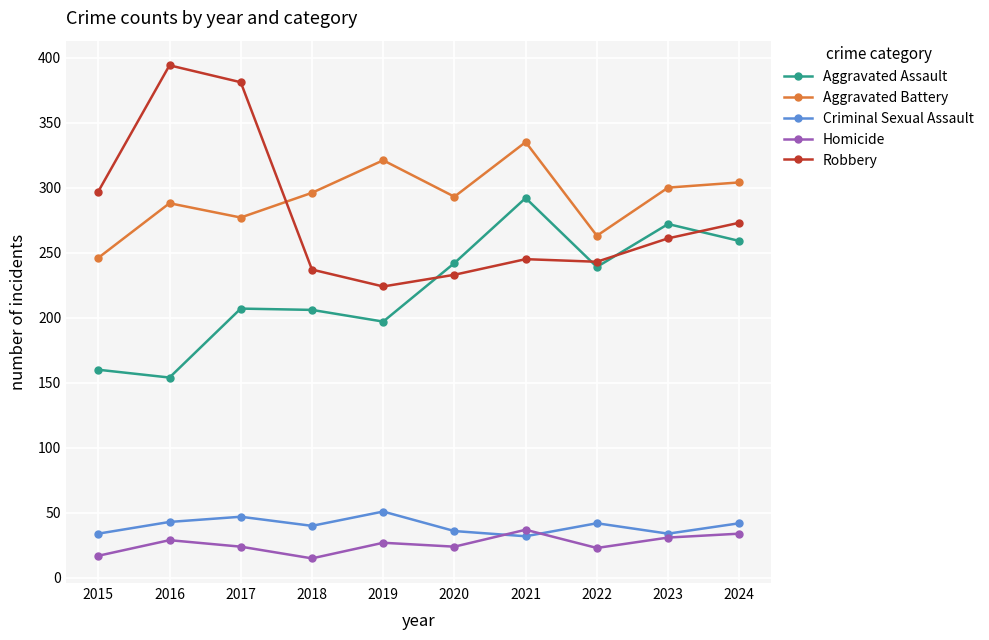

How many interior local valleys does the Aggravated Battery series have?

3